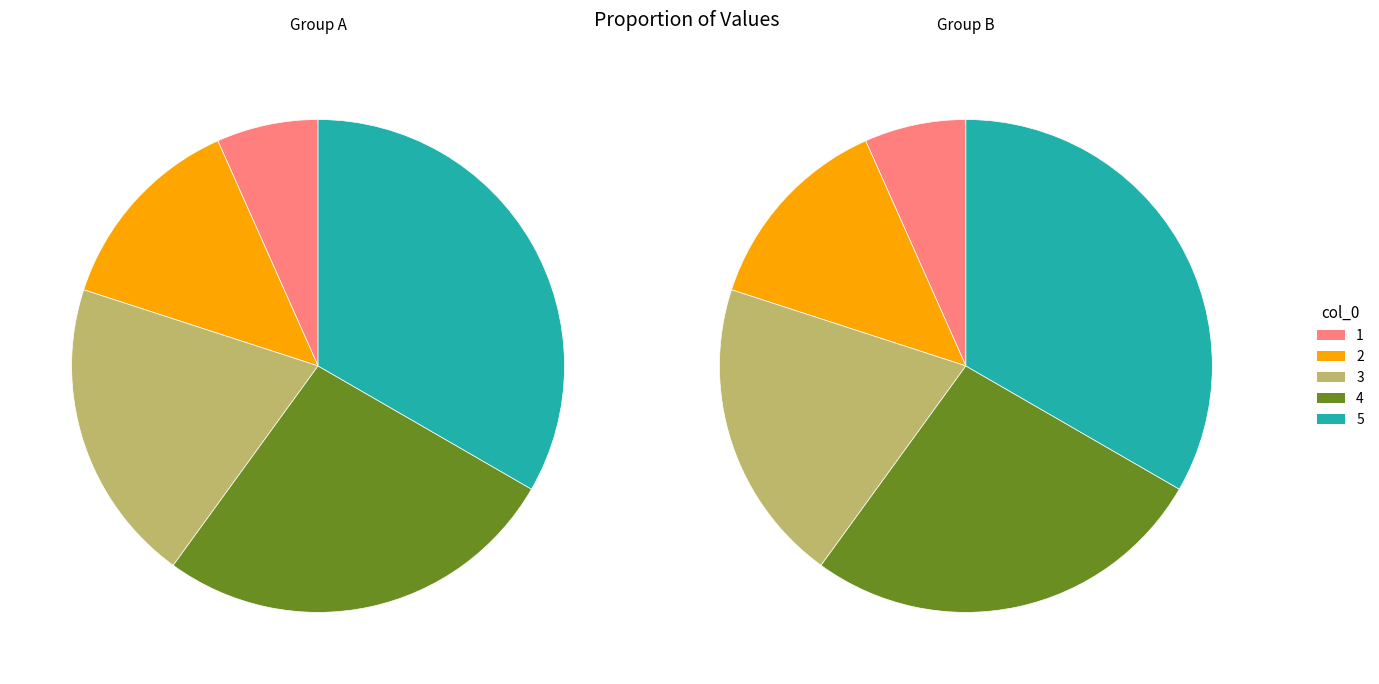

What is the smallest slice in the pie chart?

1